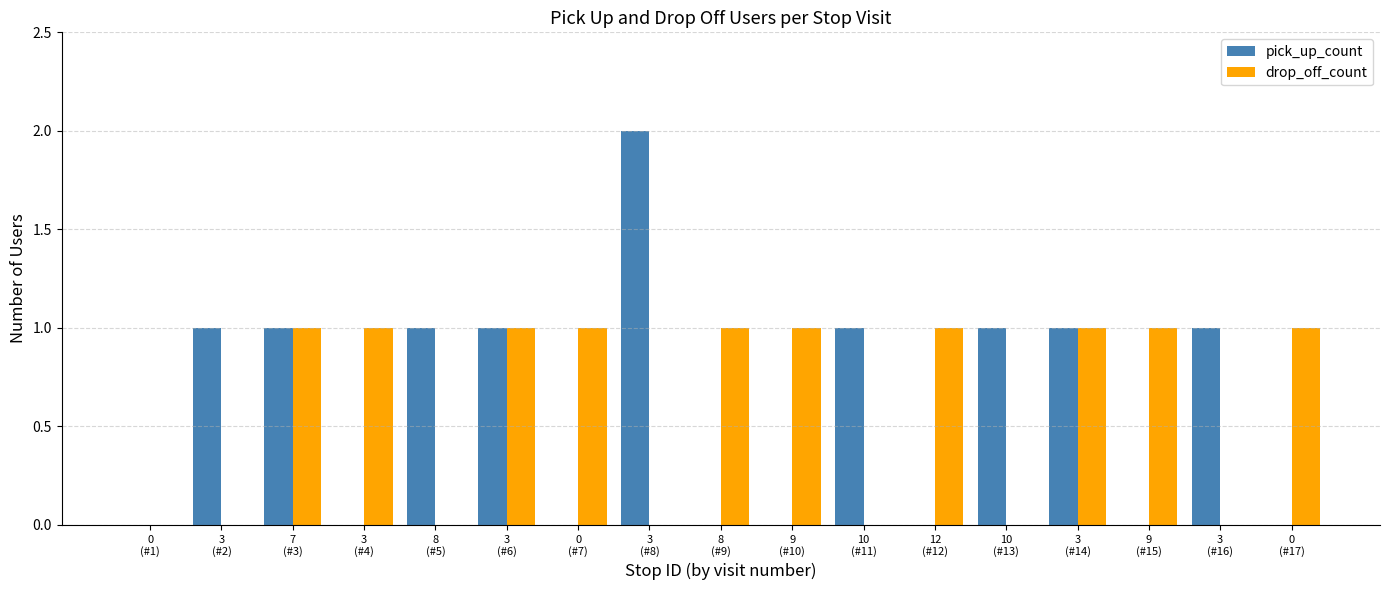

What is the sum of the drop_off_count values at 9
(#10) and 12
(#12)?

2